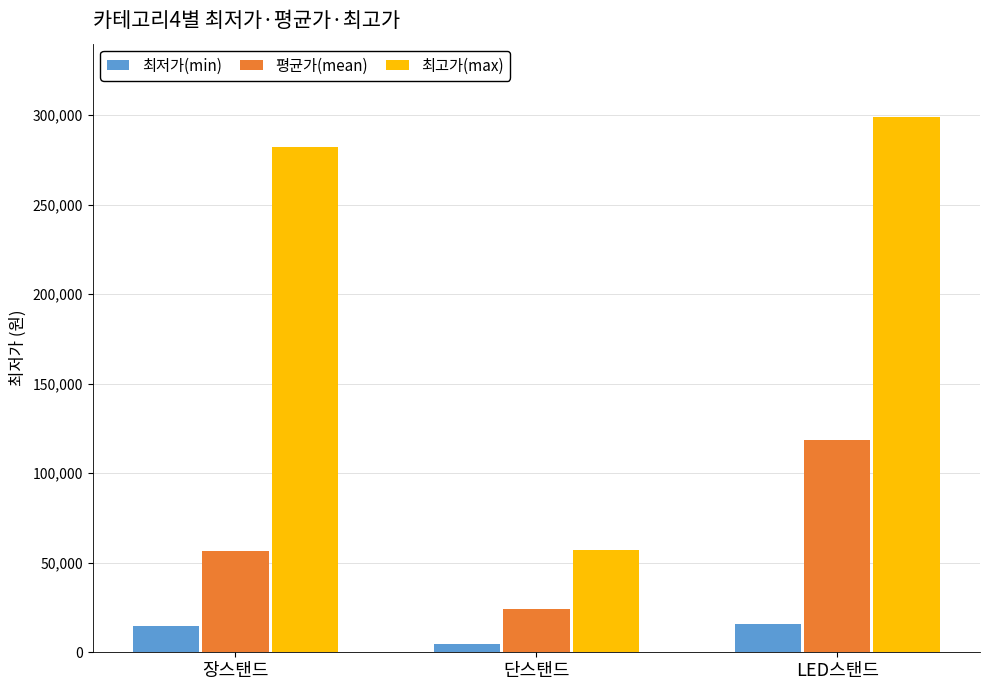

At 단스탠드, list the series in order from smallest to largest.

최저가(min), 평균가(mean), 최고가(max)